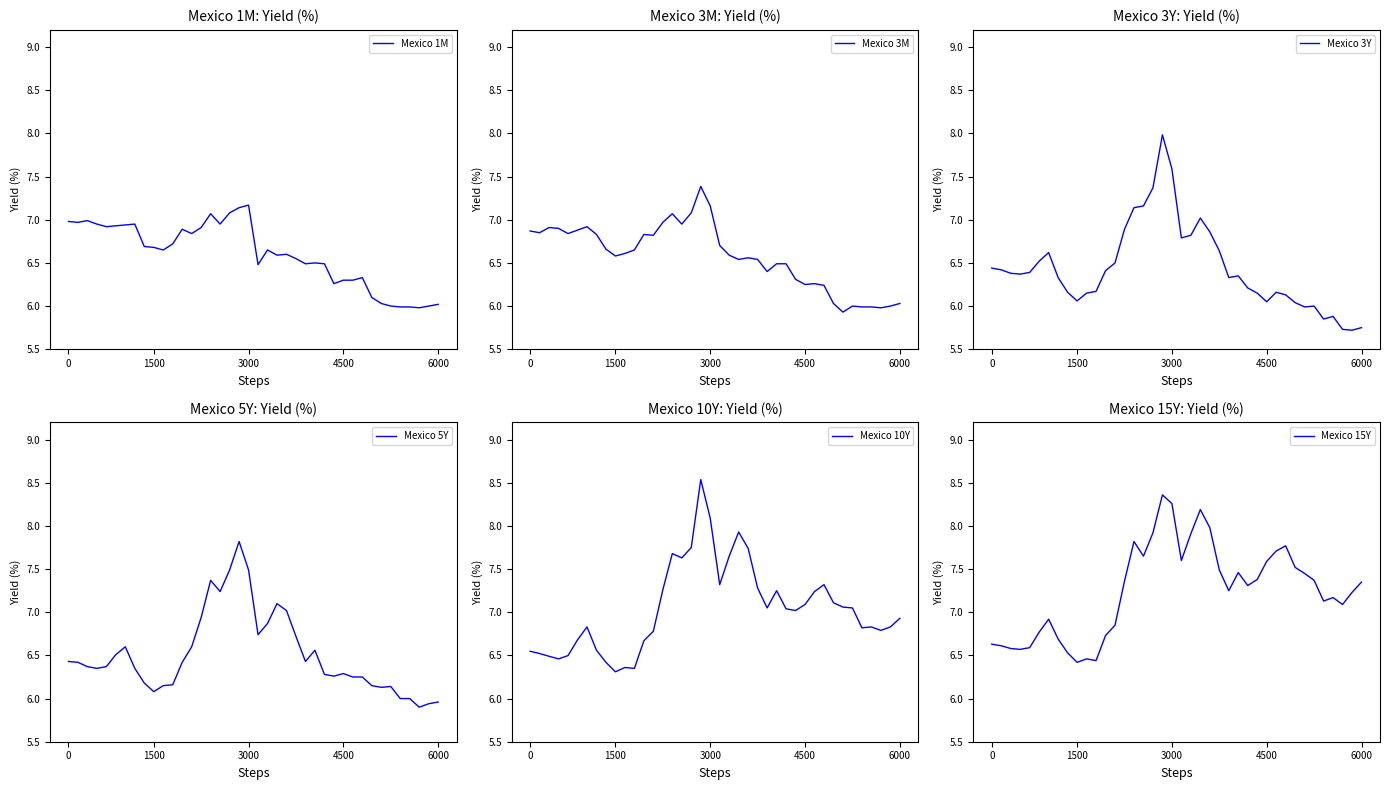

How many values in the Mexico 10Y series are below 7?

19